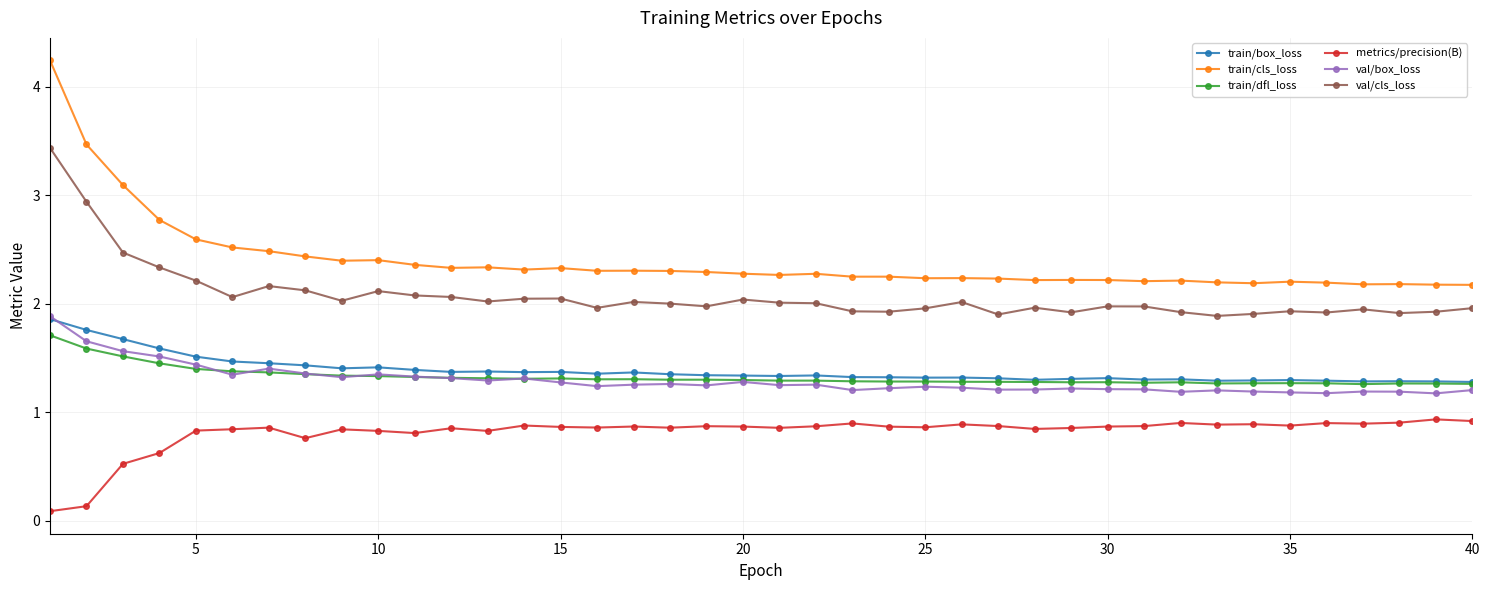

What is the minimum value shown in the chart?

0.1